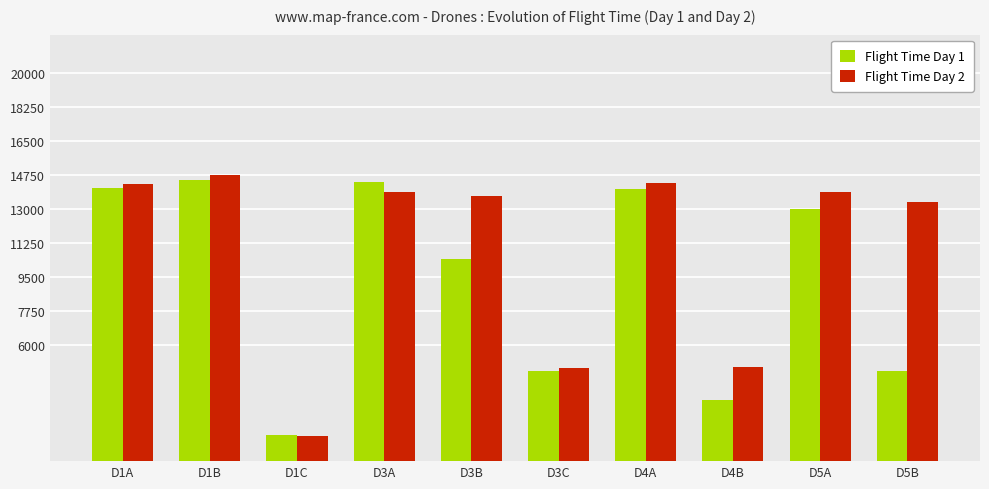

Between D4B and D5B, which series saw the biggest shift?

Flight Time Day 2